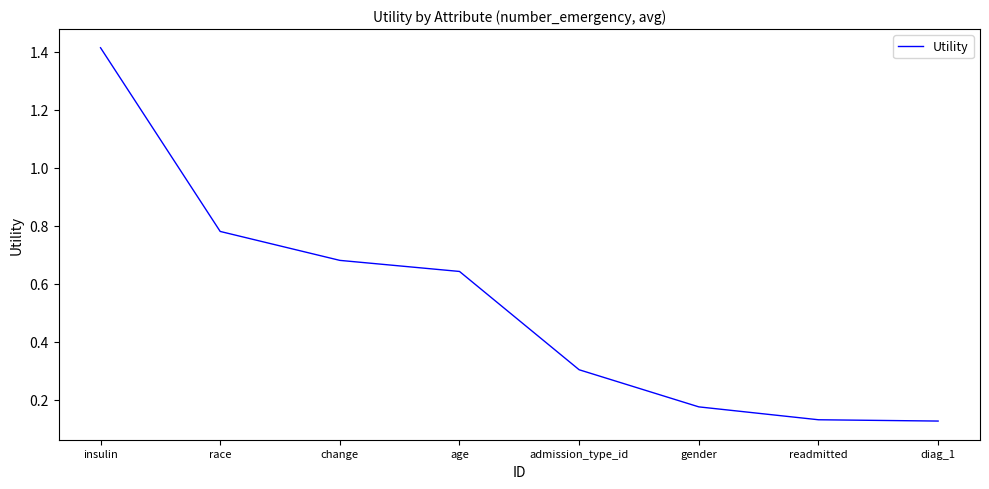

True or false: there are more than 0 points higher than both neighbors.

False